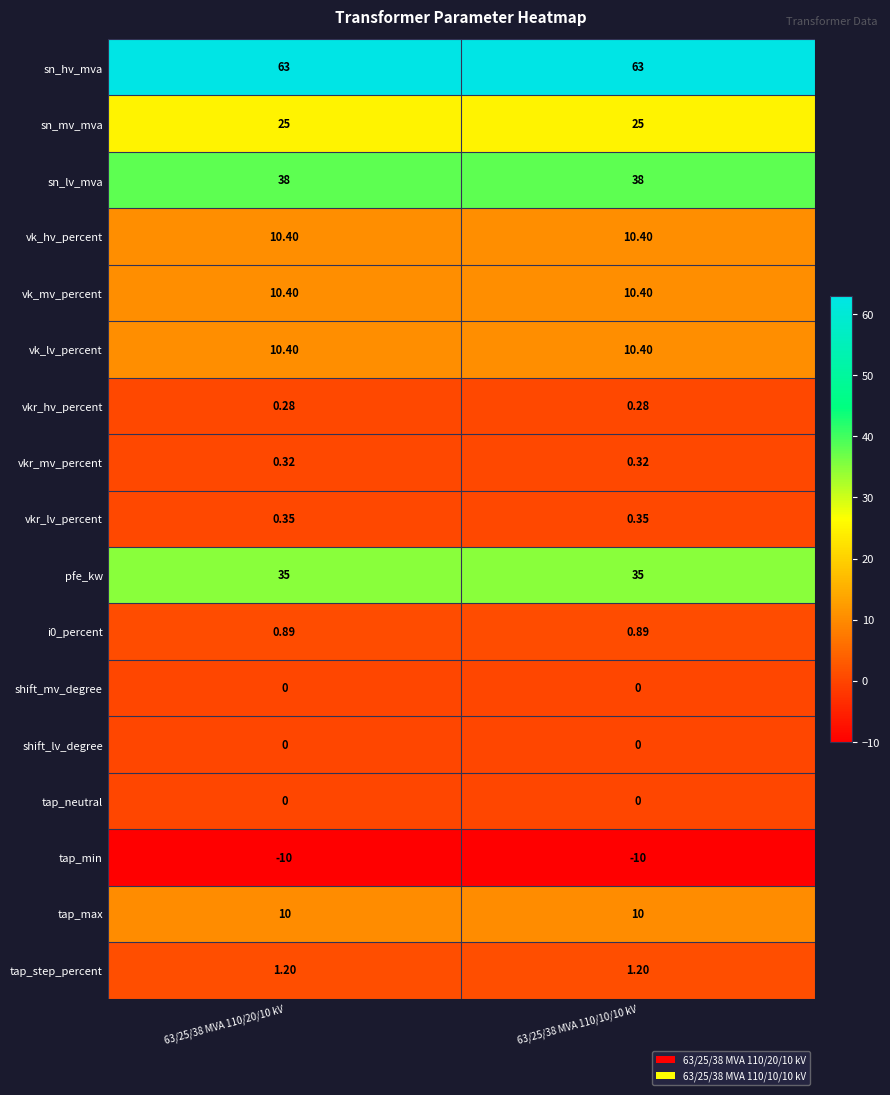

Is the value of vkr_hv_percent at 63/25/38 MVA 110/10/10 kV greater than the value of tap_neutral at 63/25/38 MVA 110/10/10 kV?

Yes